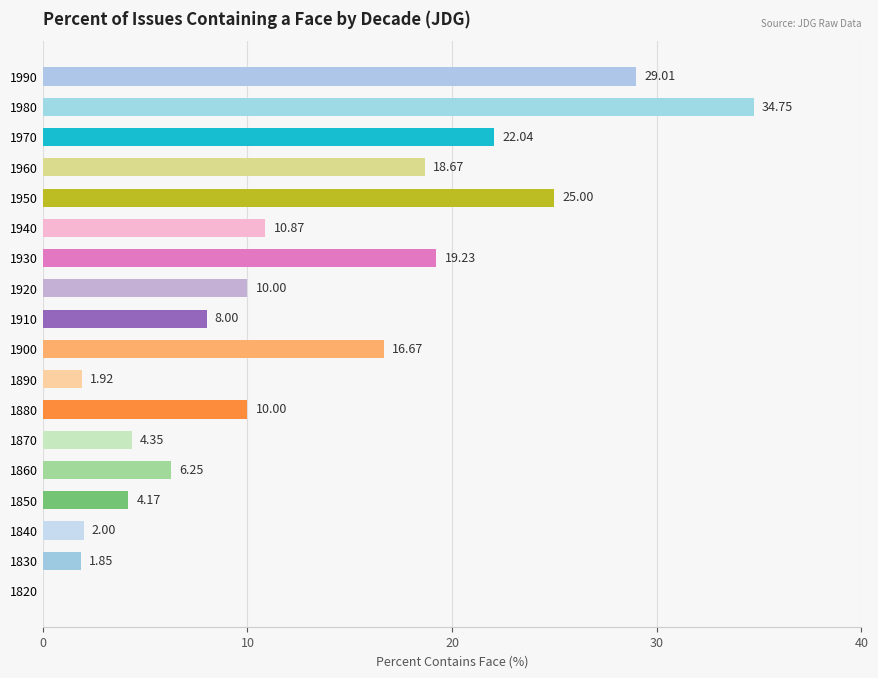

What is the sum of the values at 1960 and 1870?

23.0